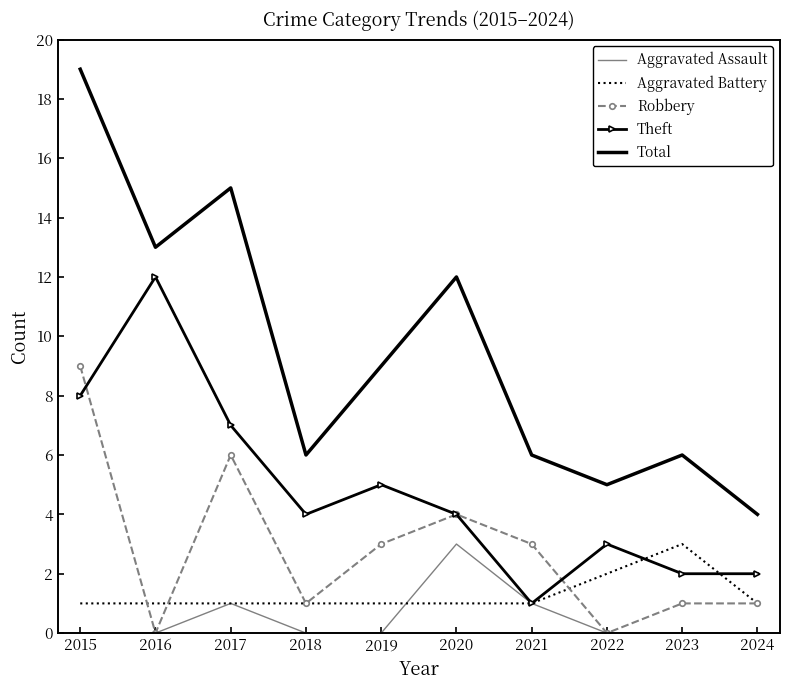

Reading right to left, transcribe all the data shown in this chart.

Aggravated Assault: 2024=0	2023=0	2022=0	2021=1	2020=3	2019=0	2018=0	2017=1	2016=0	2015=0
Aggravated Battery: 2024=1	2023=3	2022=2	2021=1	2020=1	2019=1	2018=1	2017=1	2016=1	2015=1
Robbery: 2024=1	2023=1	2022=0	2021=3	2020=4	2019=3	2018=1	2017=6	2016=0	2015=9
Theft: 2024=2	2023=2	2022=3	2021=1	2020=4	2019=5	2018=4	2017=7	2016=12	2015=8
Total: 2024=4	2023=6	2022=5	2021=6	2020=12	2019=9	2018=6	2017=15	2016=13	2015=19